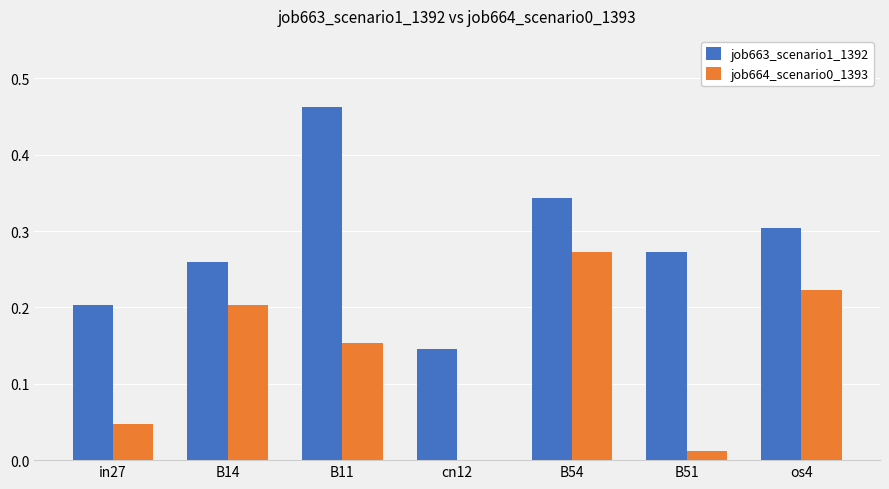

Which series has the largest total across all categories?

job663_scenario1_1392